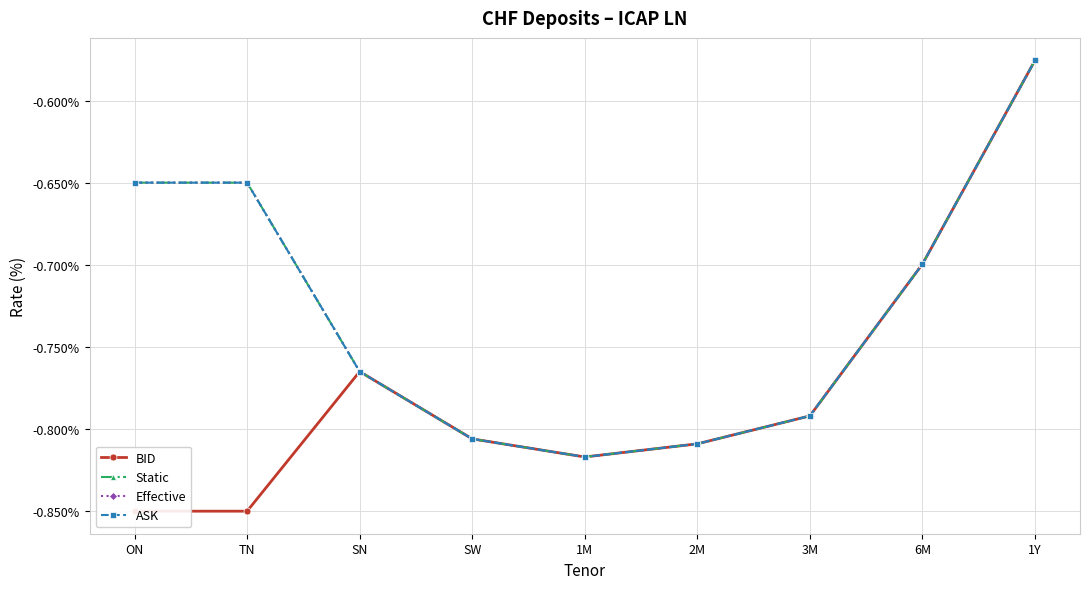

Which category has the highest value across all series?

1Y